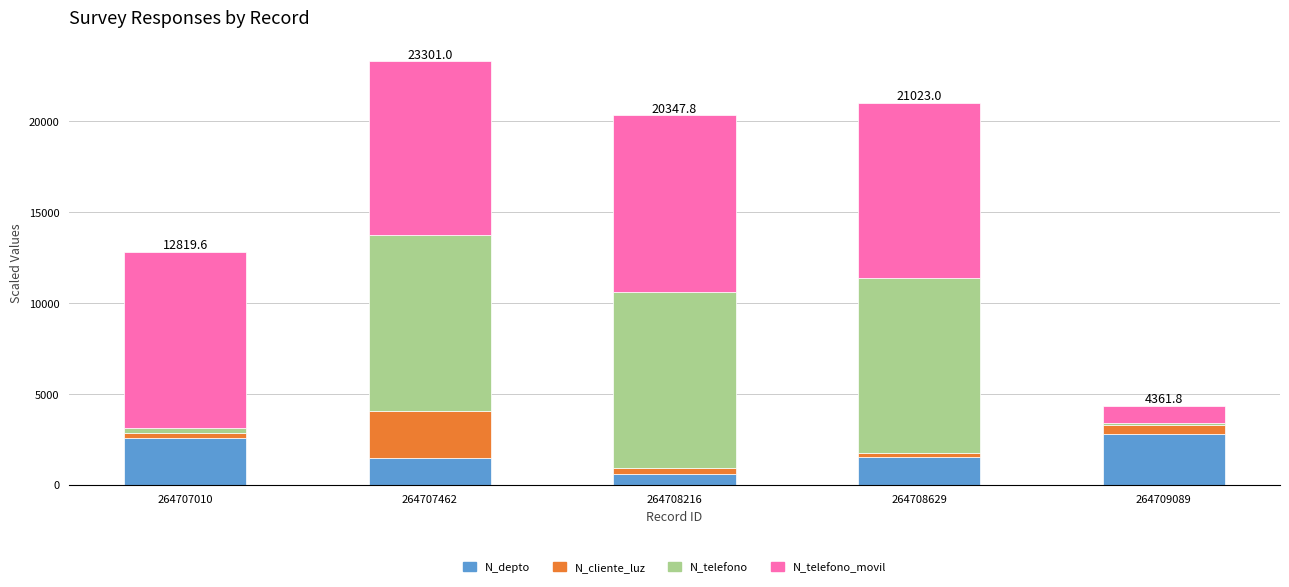

What are all the series names shown in the legend?

N_depto, N_cliente_luz, N_telefono, N_telefono_movil